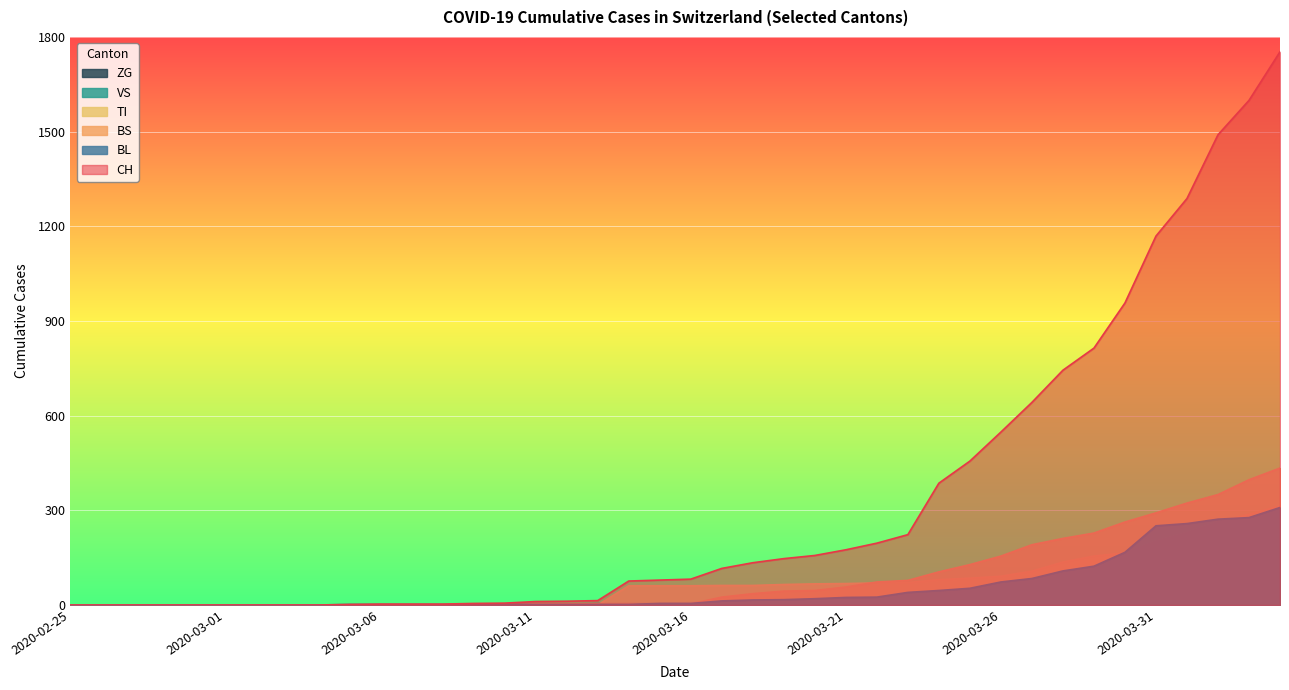

At how many categories does at least one series exceed 248?

12